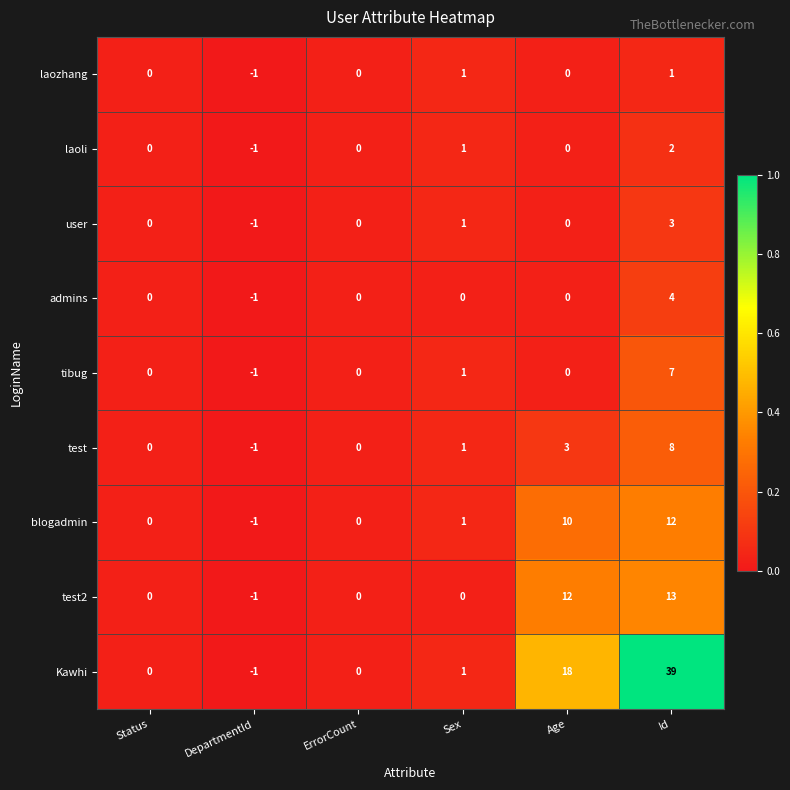

At which category is the sum across all series the highest?

Id